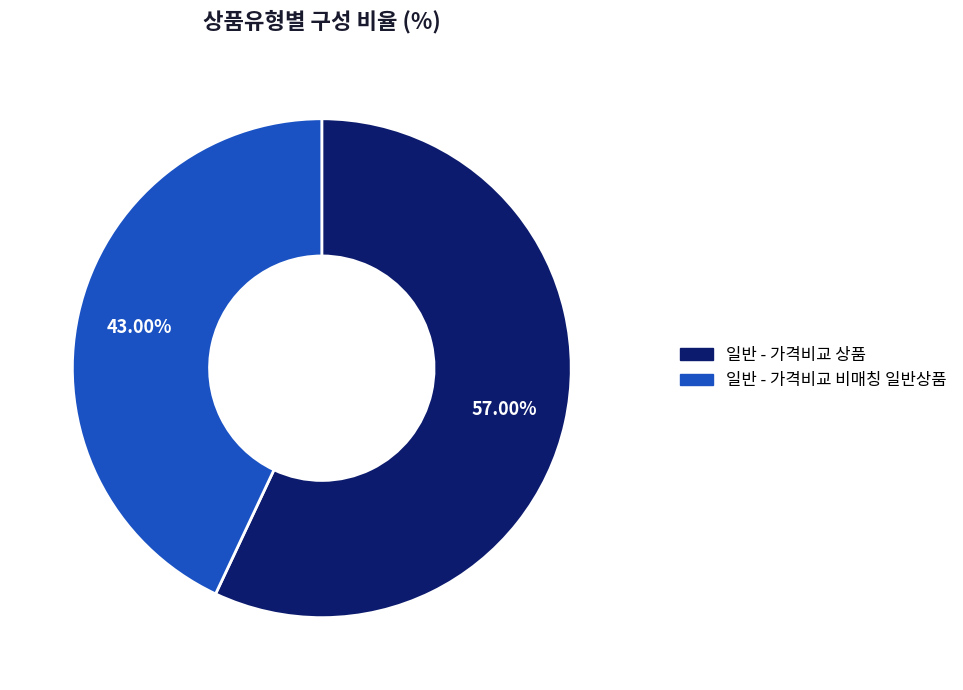

Is it true that 일반 - 가격비교 상품 is 57% of the pie?

True